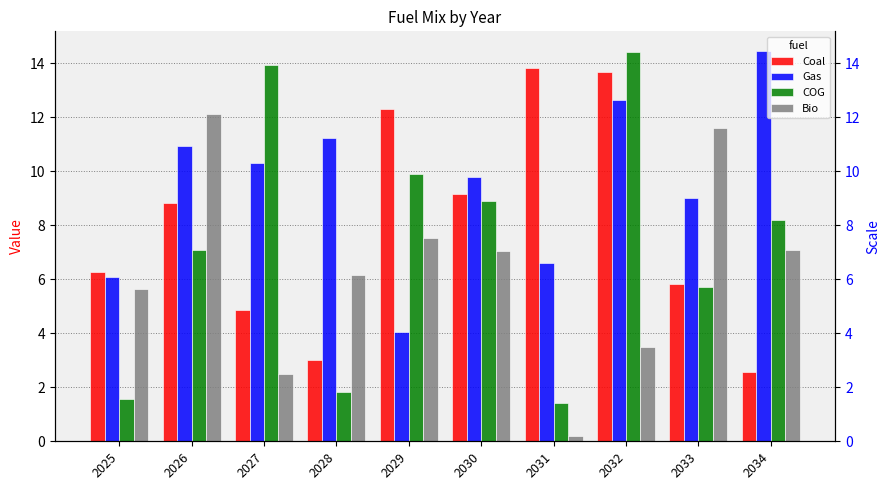

How many series are shown in this chart?

4